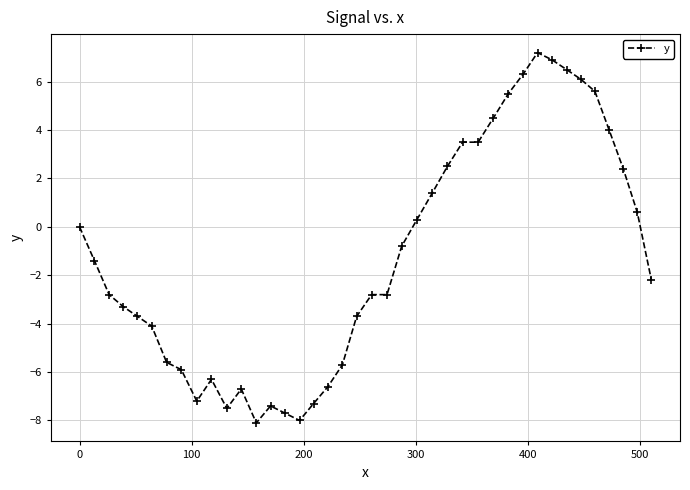

Is this an area chart (filled region under the line)?

No